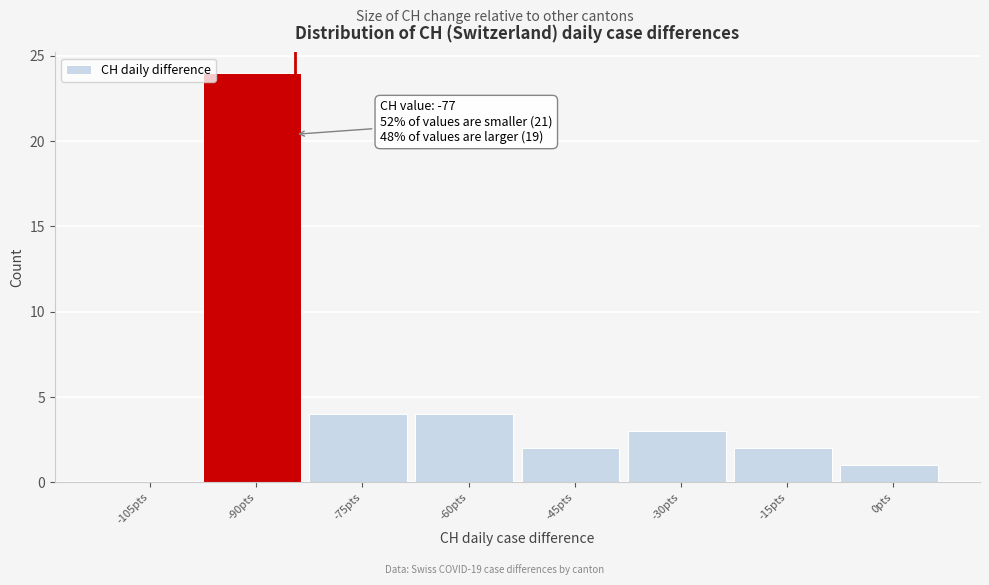

Reading right to left, what are all the values shown in this chart?

0pts=1	-15pts=2	-30pts=3	-45pts=2	-60pts=4	-75pts=4	-90pts=24	-105pts=0